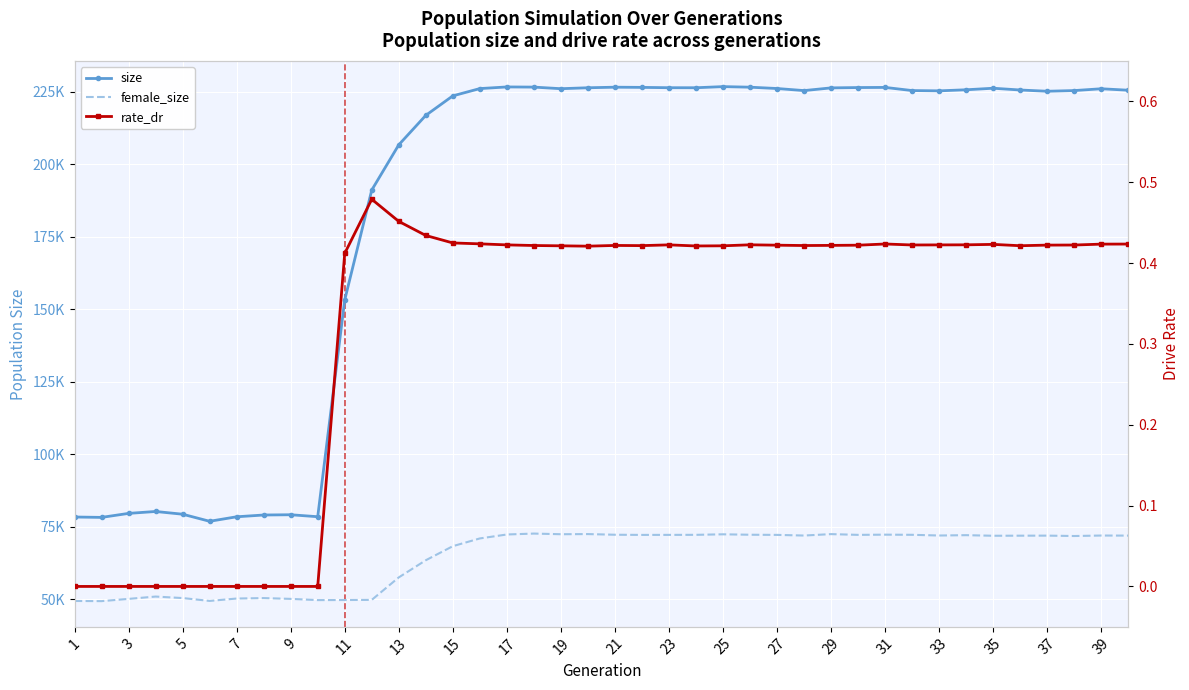

How many series are shown in this chart?

3